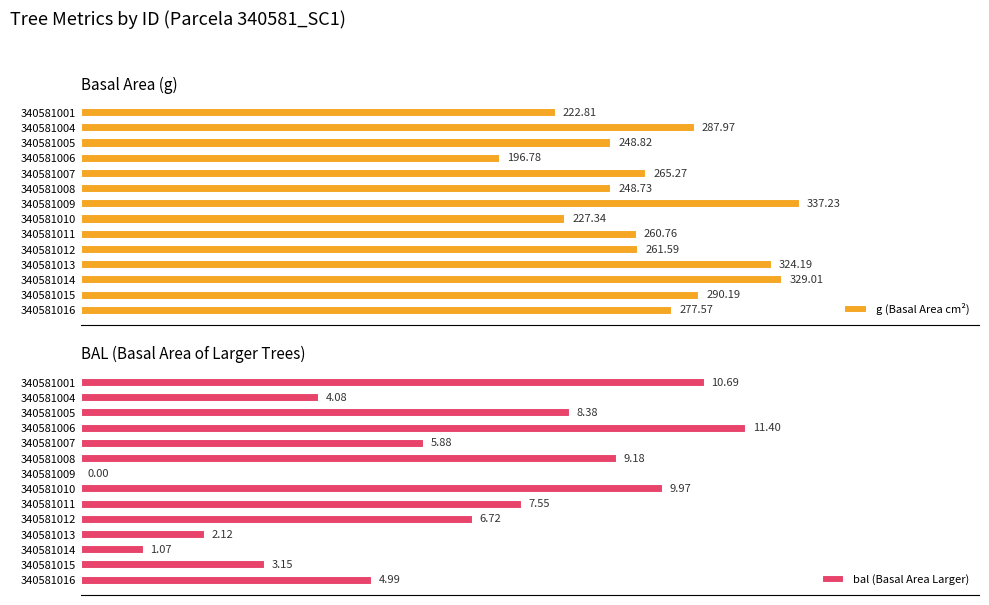

What is the difference between the maximum and second lowest values in the bal (Basal Area Larger) series?

10.3